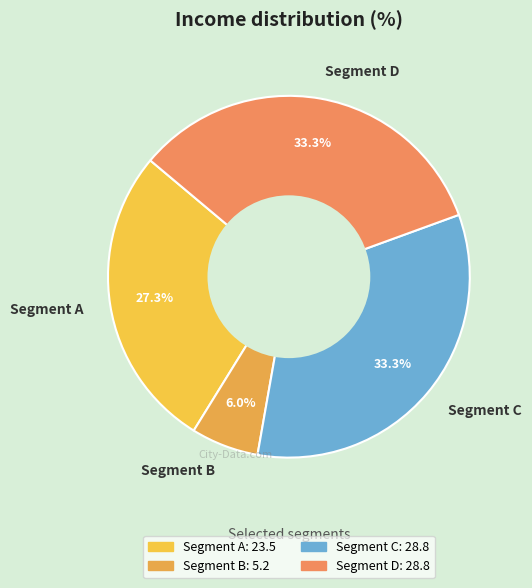

Which slice is the smallest?

Segment B